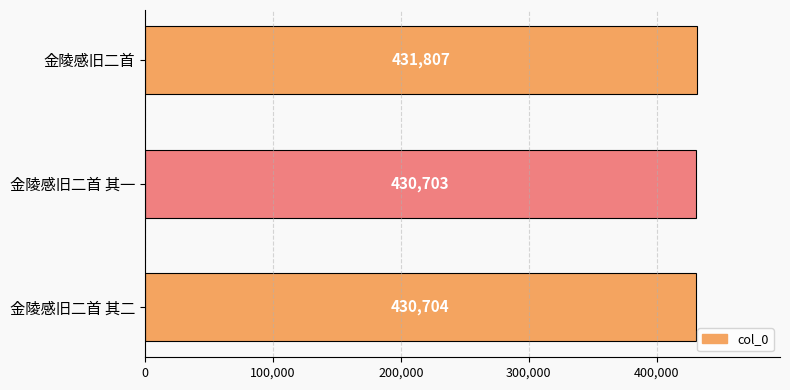

What is the ratio of the value at 金陵感旧二首 其一 to the value at 金陵感旧二首?

1.0